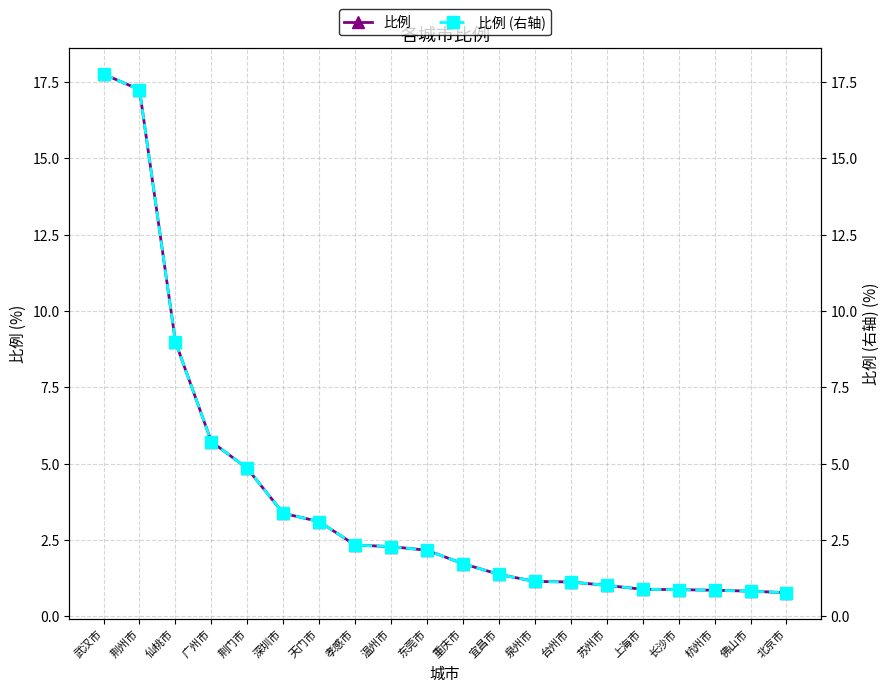

What is the average value of the 比例 (右轴) series?

3.9